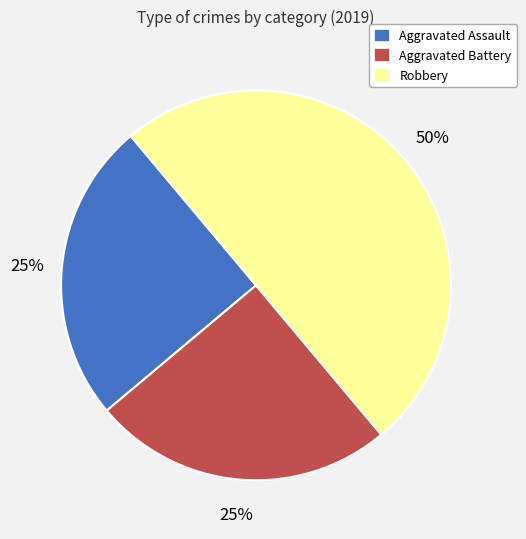

How many slices are in this pie chart?

3